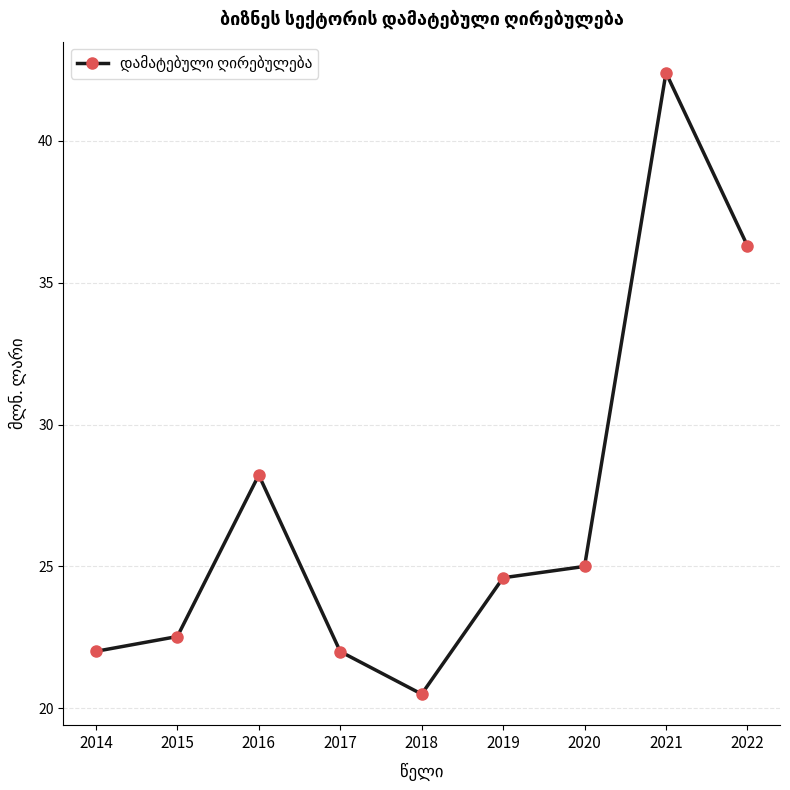

How many lines are shown in the chart?

1